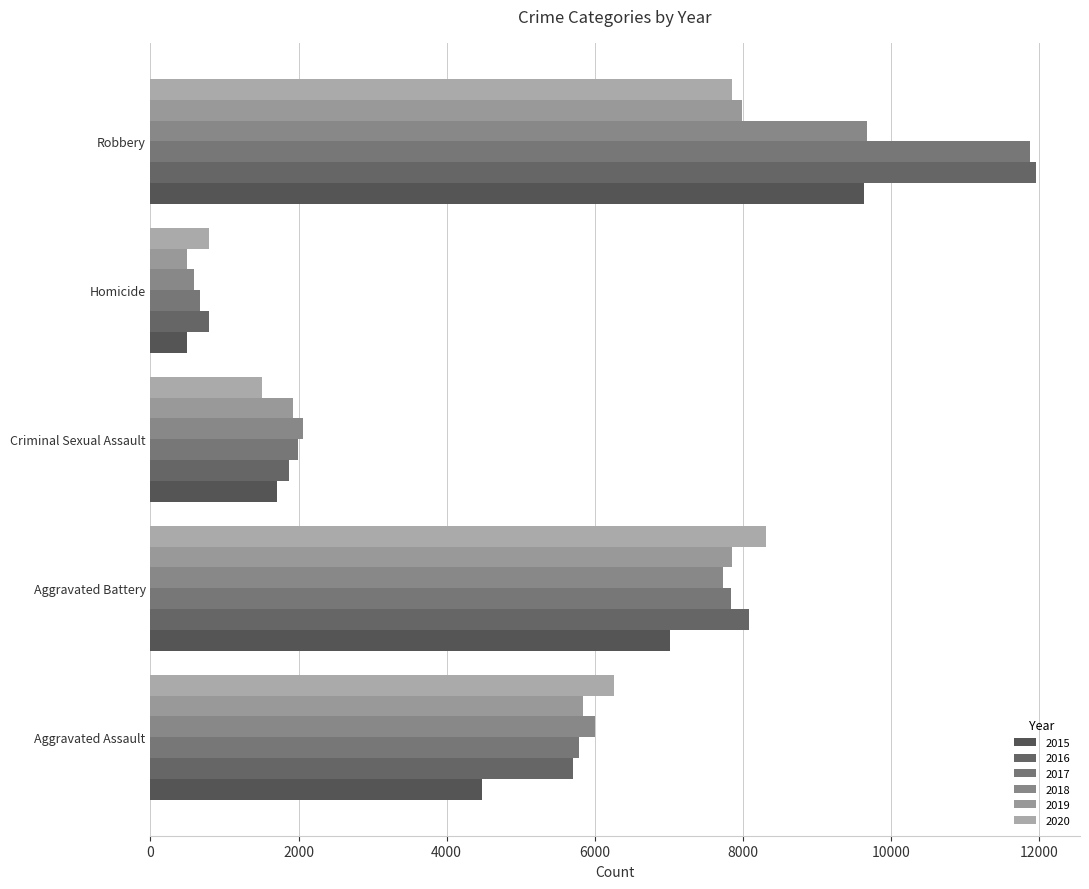

Is it true that 2016 equals 1347 at Homicide?

False